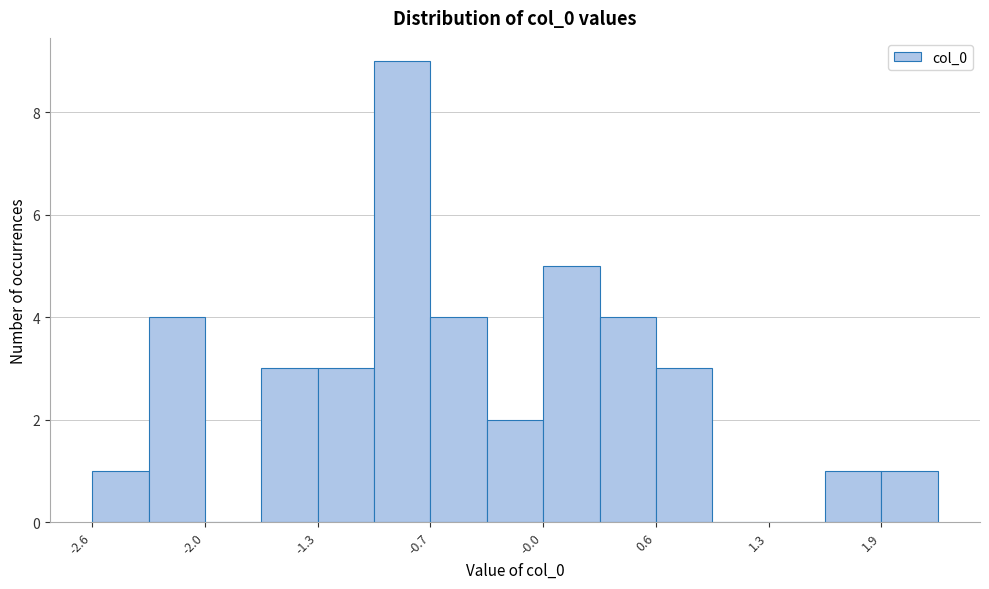

Read against the x-axis, roughly where is the centre of the tallest bar?

-0.8